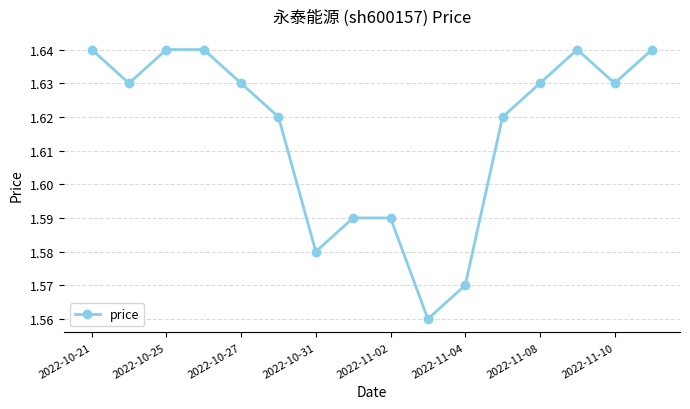

How many values are between 1 and 2?

16